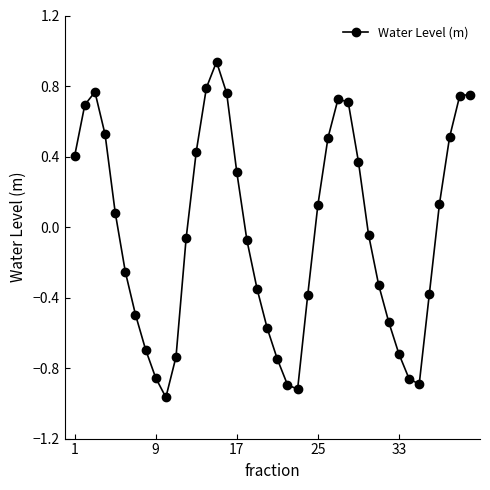

True or false: there are more than 2 points higher than both neighbors.

True